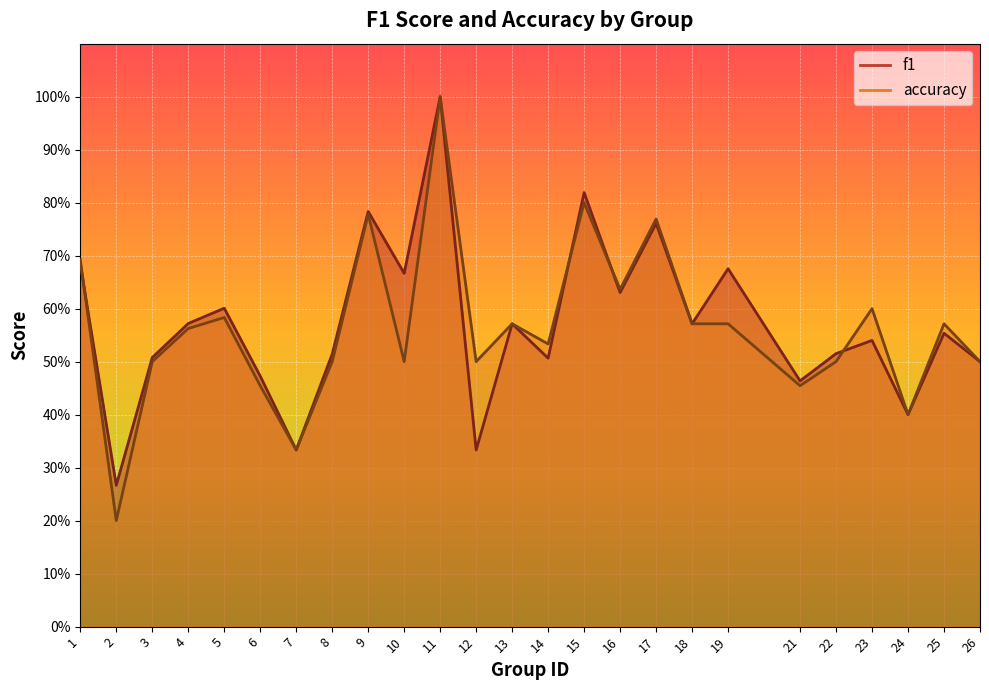

How many intersections are there between f1 and accuracy?

4